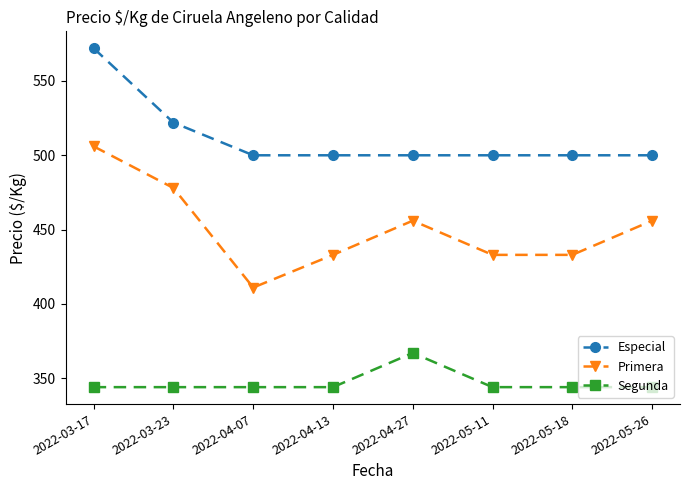

How many categories are shown in the chart?

8